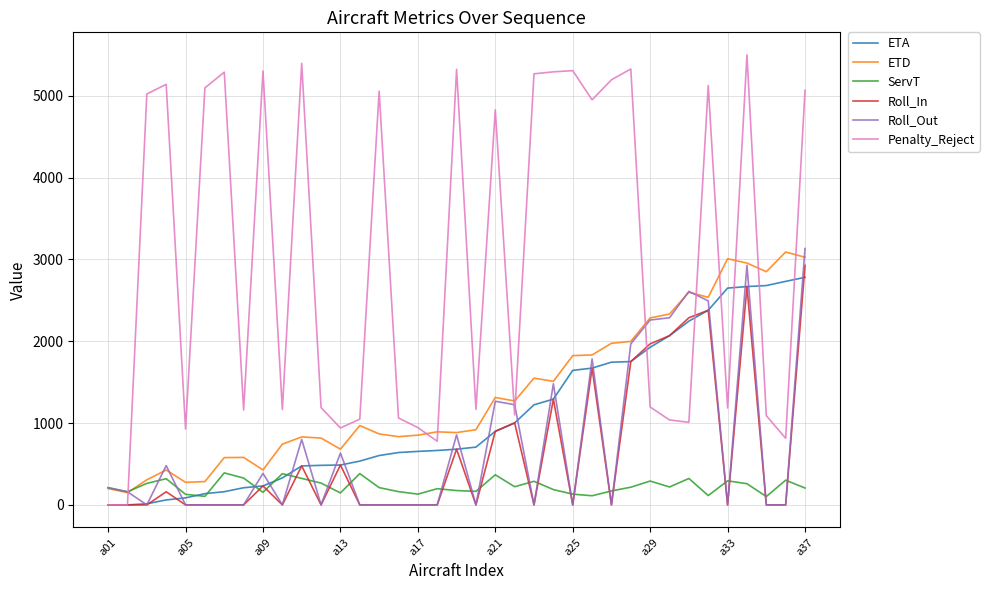

Does the chart display data point markers on the line(s)?

No